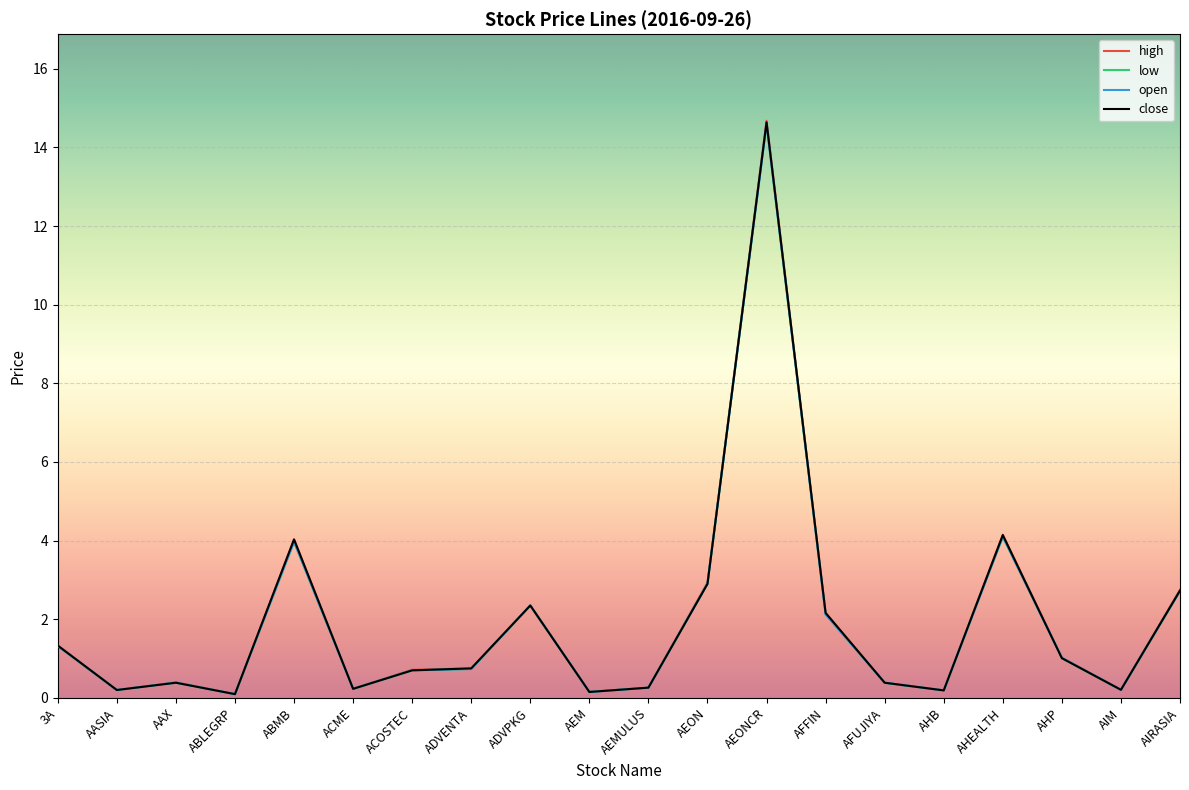

True or false: close has a value of 0.4 at AFUJIYA.

True